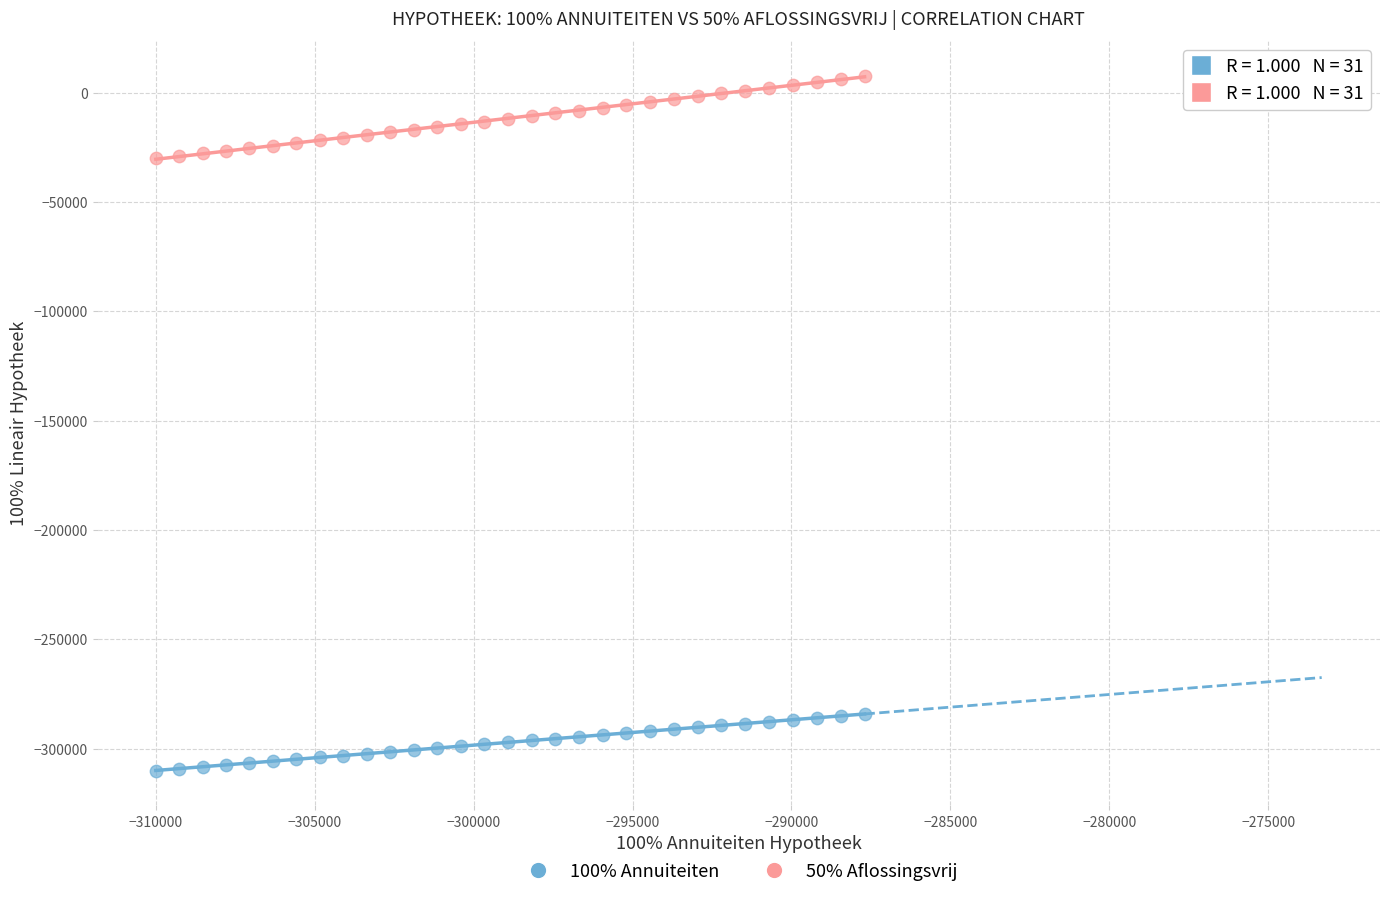

Which series reaches the minimum Y coordinate?

100% Annuiteiten